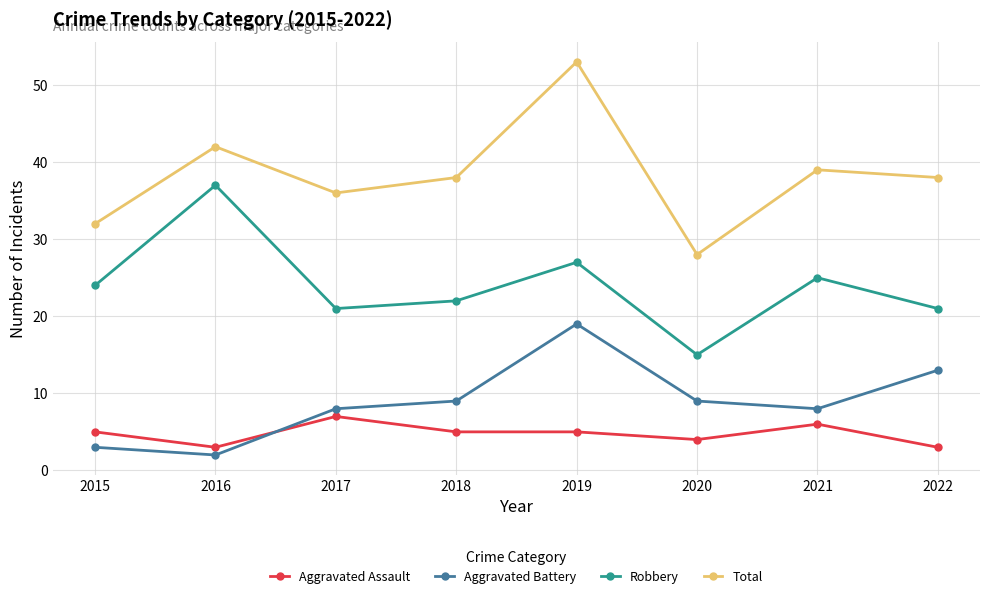

What is the value of the Robbery point at the 2nd from the left?

37